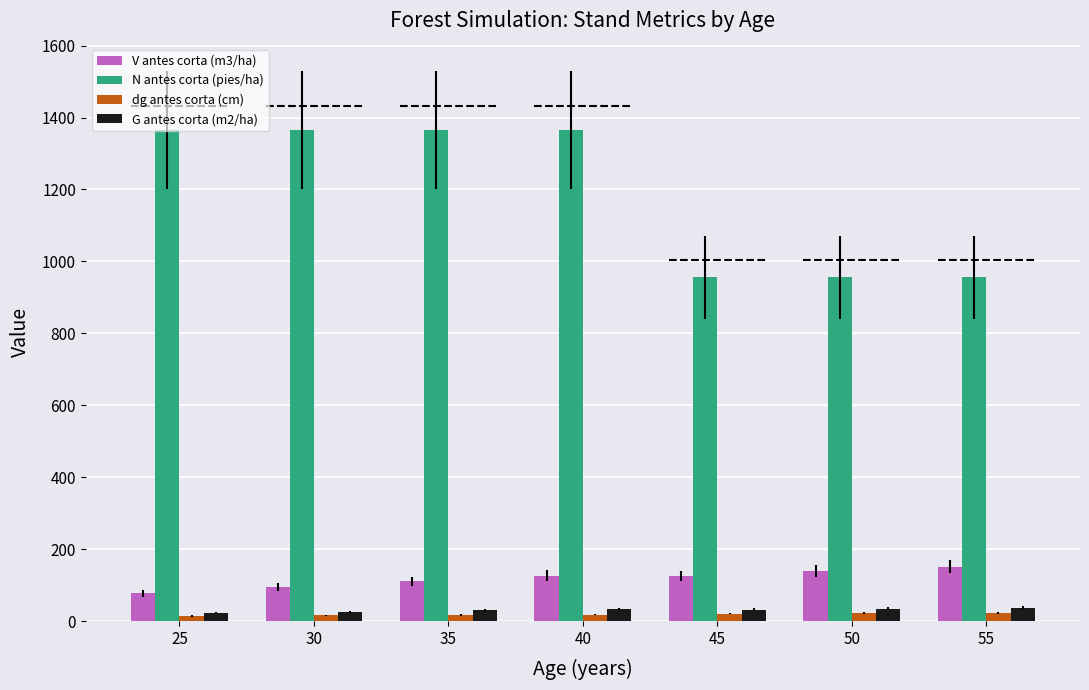

What is the minimum value for N antes corta (pies/ha)?

955.6